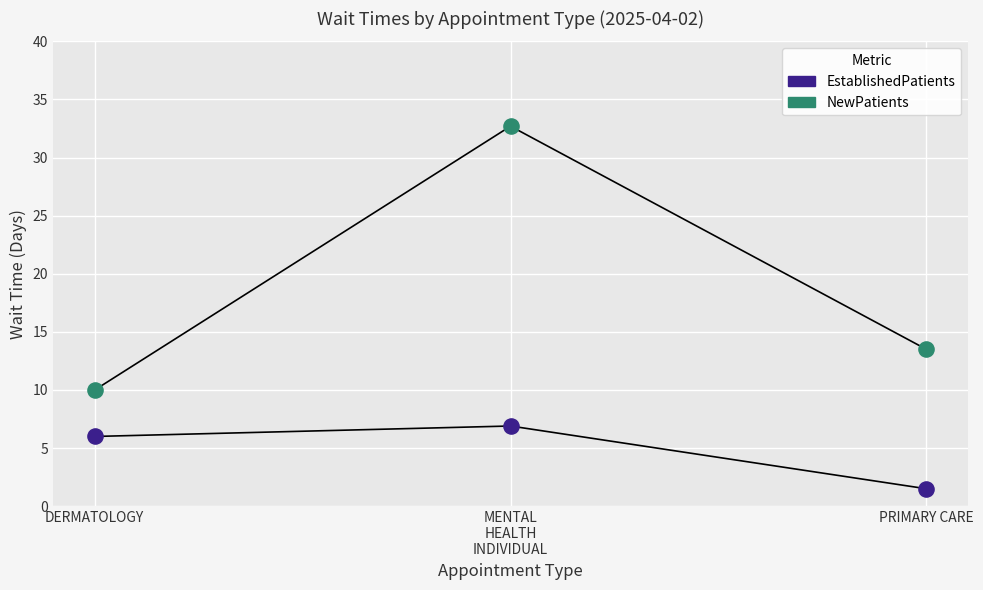

Which series contains the highest Y value?

NewPatients